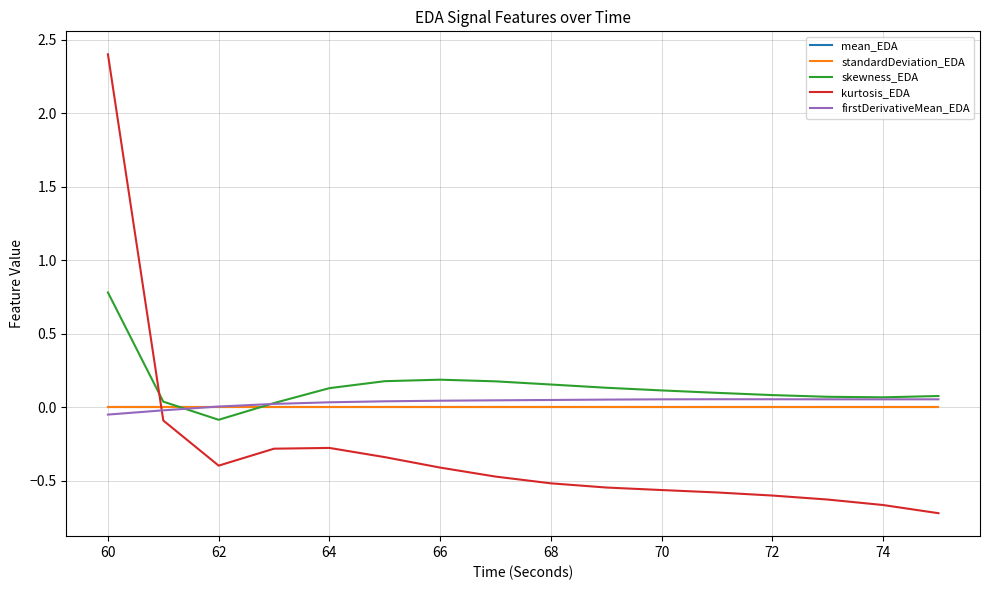

True or false: standardDeviation_EDA and kurtosis_EDA intersect in this chart.

True